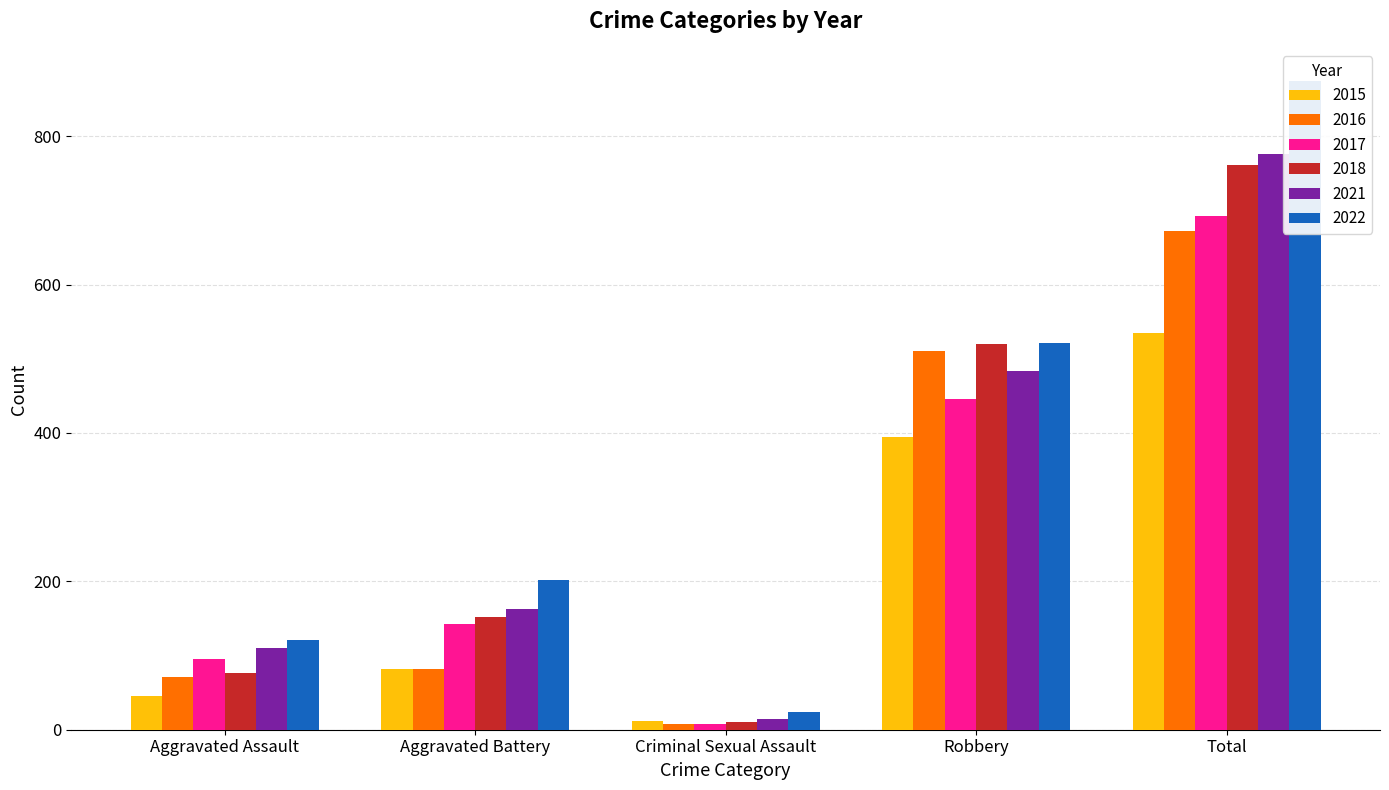

What is the sum of the 2018 values at Criminal Sexual Assault and Aggravated Assault?

88